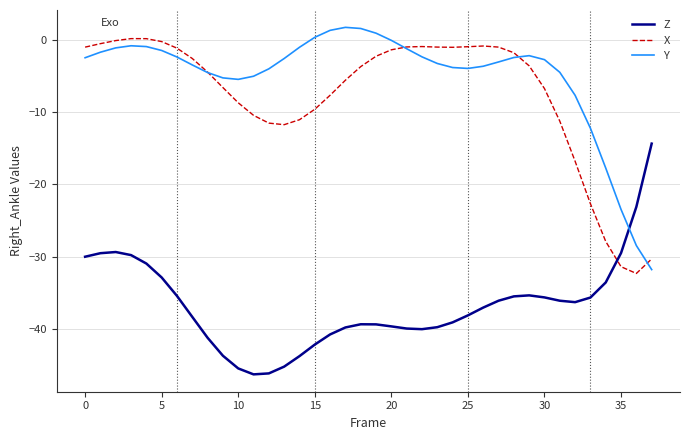

How many categories are shown in the chart?

38